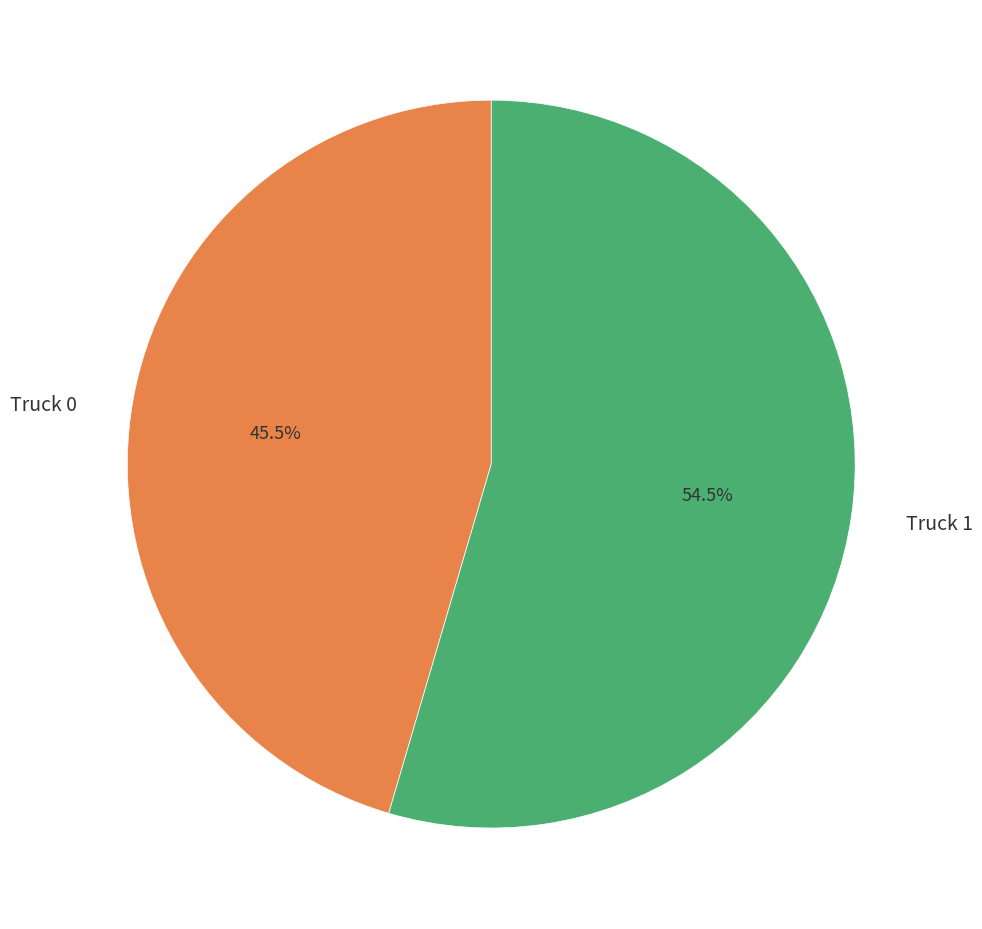

Which has a higher value, Truck 1 or Truck 0?

Truck 1